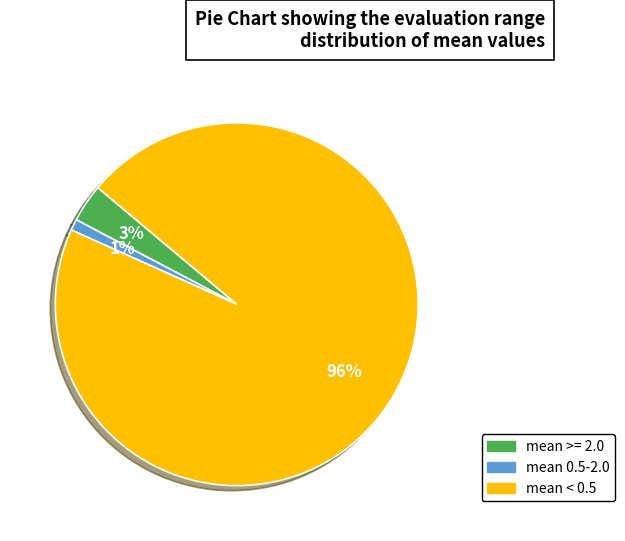

Does any single category account for the majority?

Yes